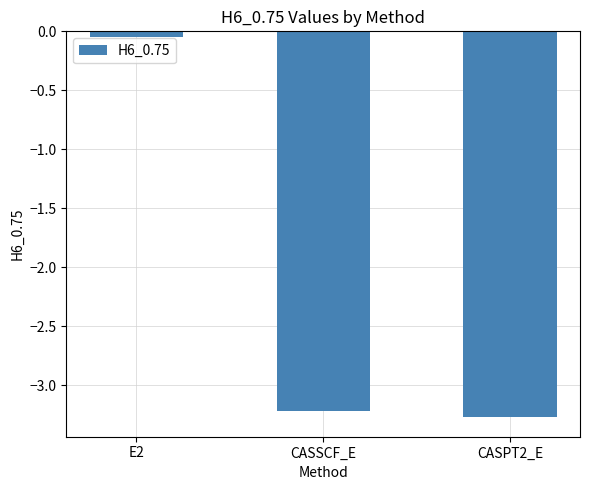

Which category has the lowest value across all series?

CASPT2_E